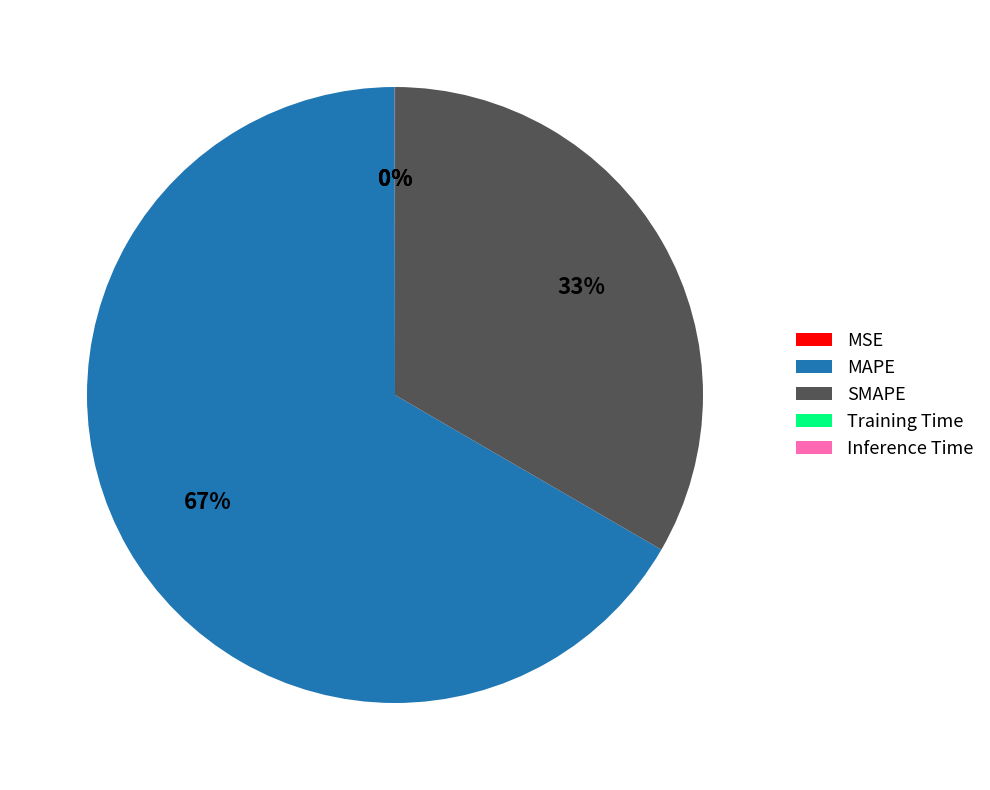

Which slice represents more than half of the pie?

MAPE